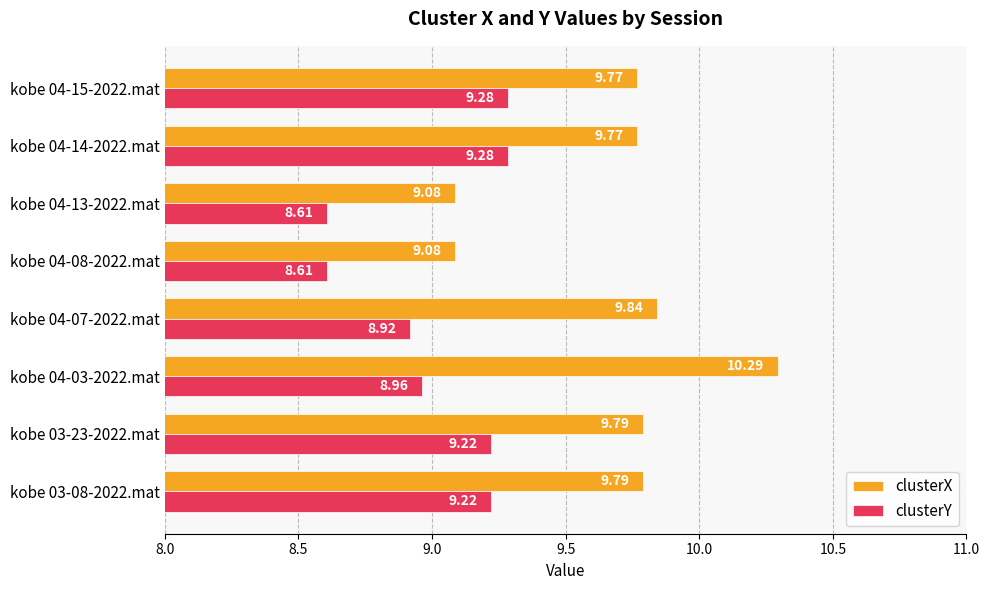

What are all the series names shown in the legend?

clusterX, clusterY